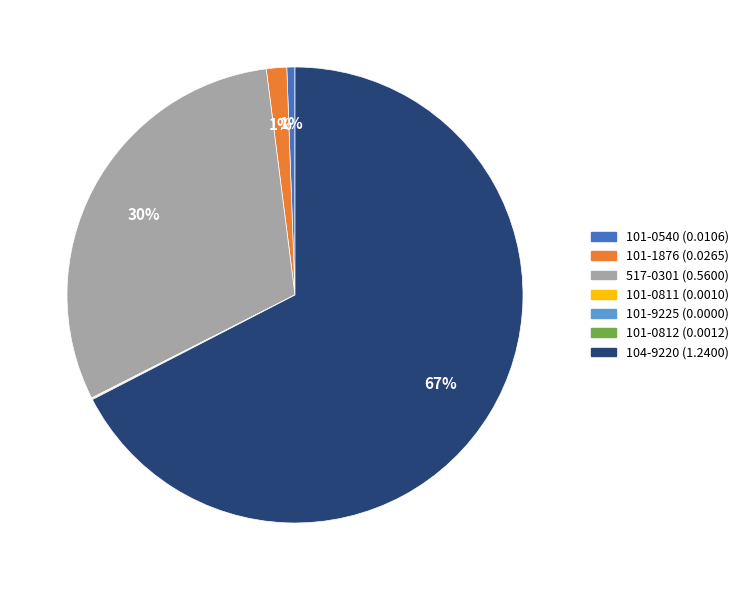

Which category accounts for the majority?

104-9220